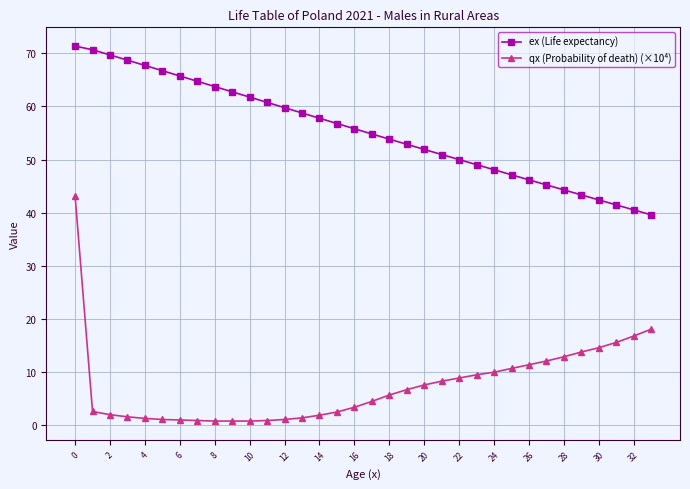

Which series has the widest spread of values?

qx (Probability of death) (×10⁴)